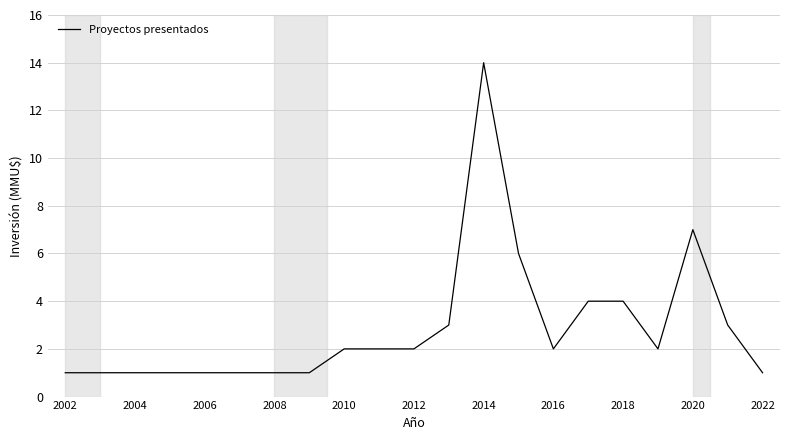

What is the difference between the maximum and minimum values?

13